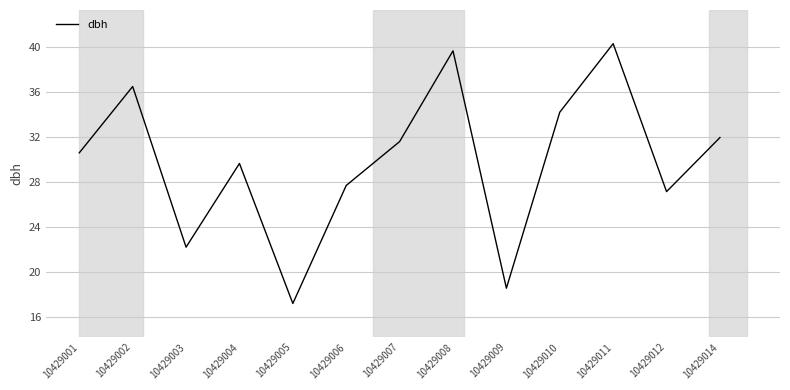

What value does the data have at 10429008?

39.7